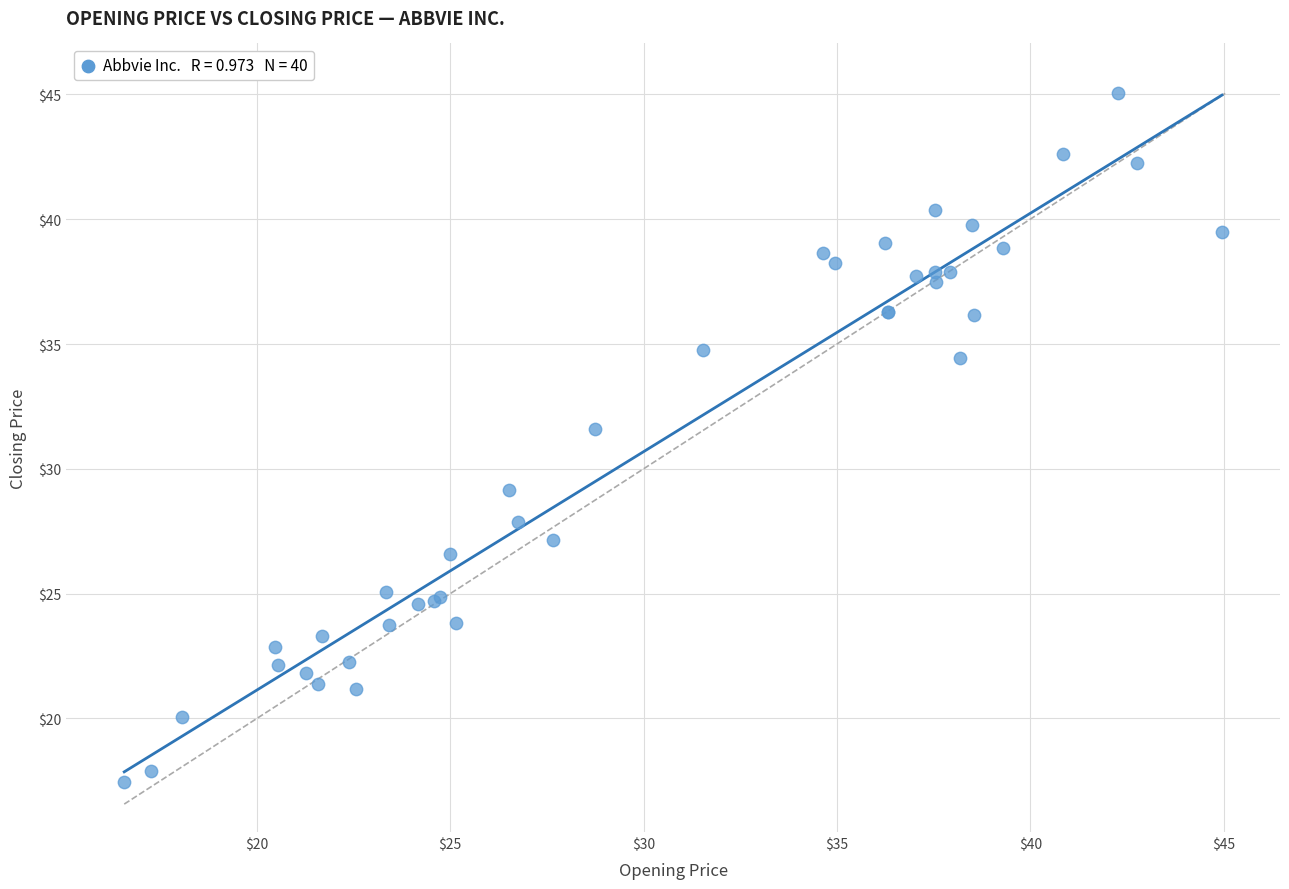

What Y value in the scatter plot is closest to 31?

31.6